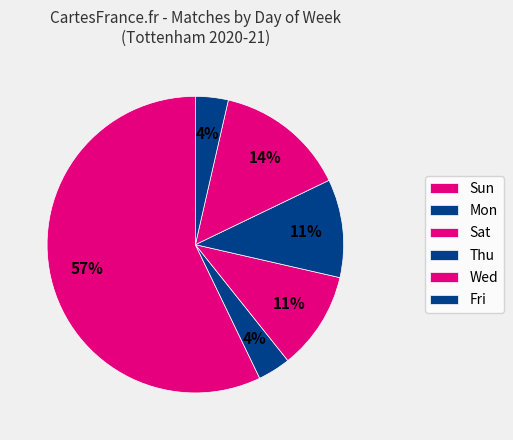

How many slices are in this pie chart?

6